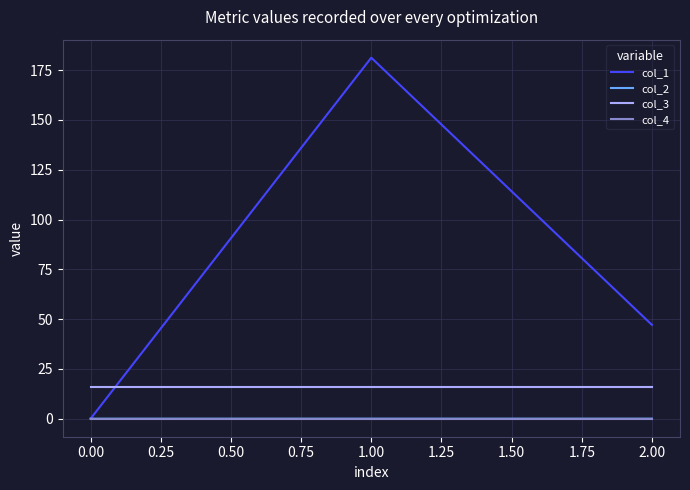

Is it true that col_3 equals 16.0 at 0.00?

True